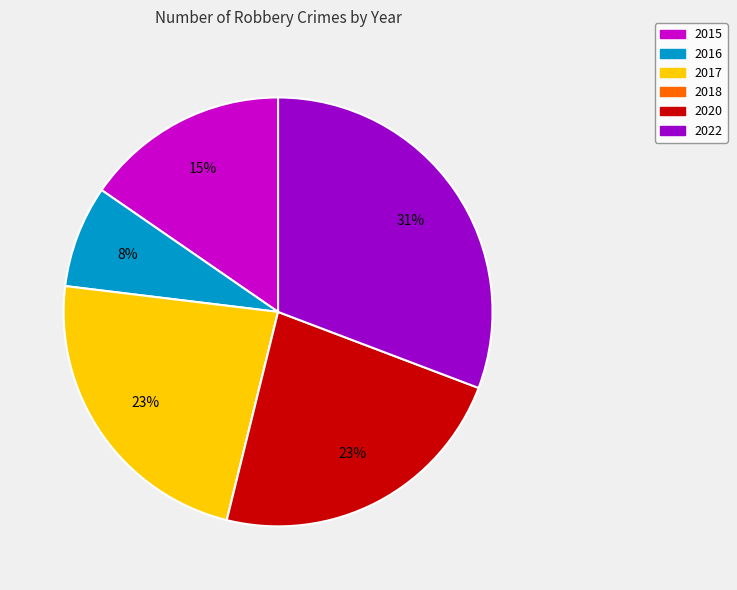

The 2016 slice represents 8% of the pie. True or false?

True